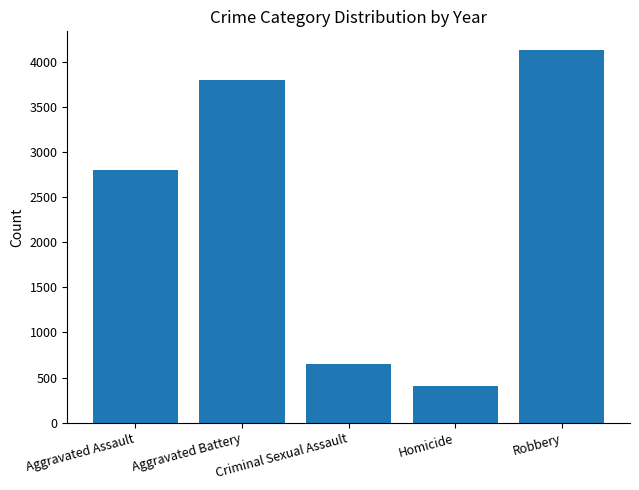

Which category has the highest value across all series?

Robbery